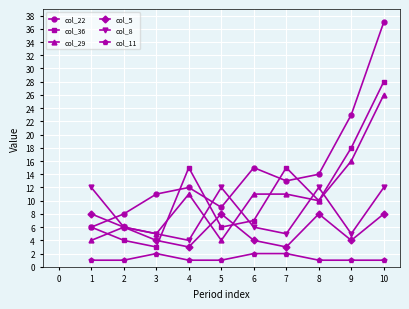

How many categories are shown in the chart?

10